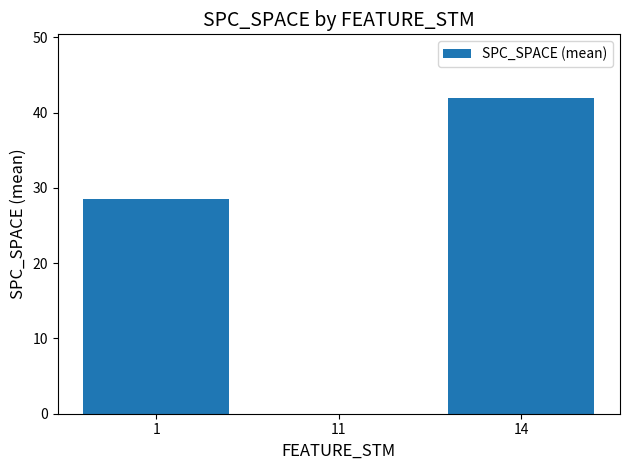

What is the change in value from 11 to 14?

+42.0